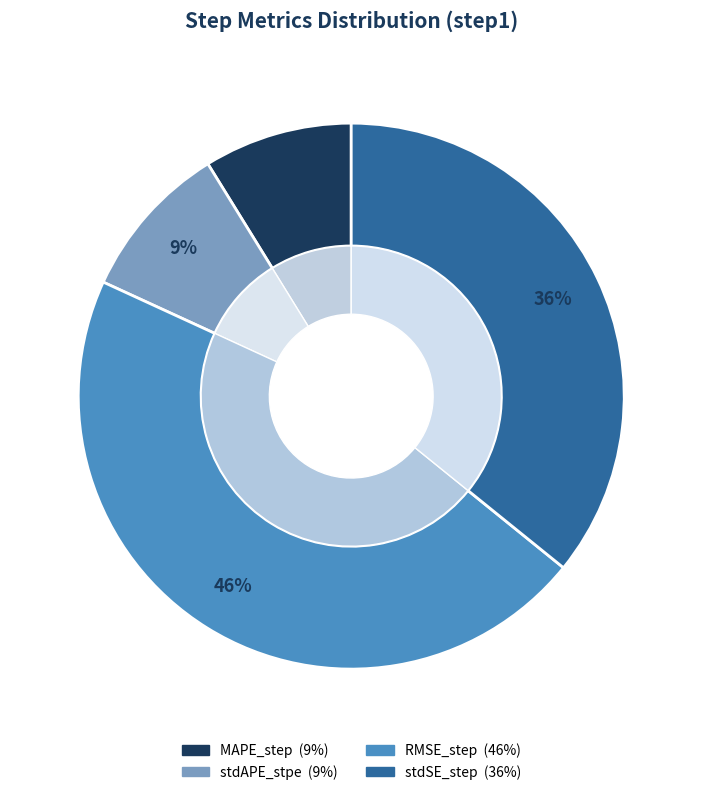

Which category has the smallest portion of the pie?

MAPE_step